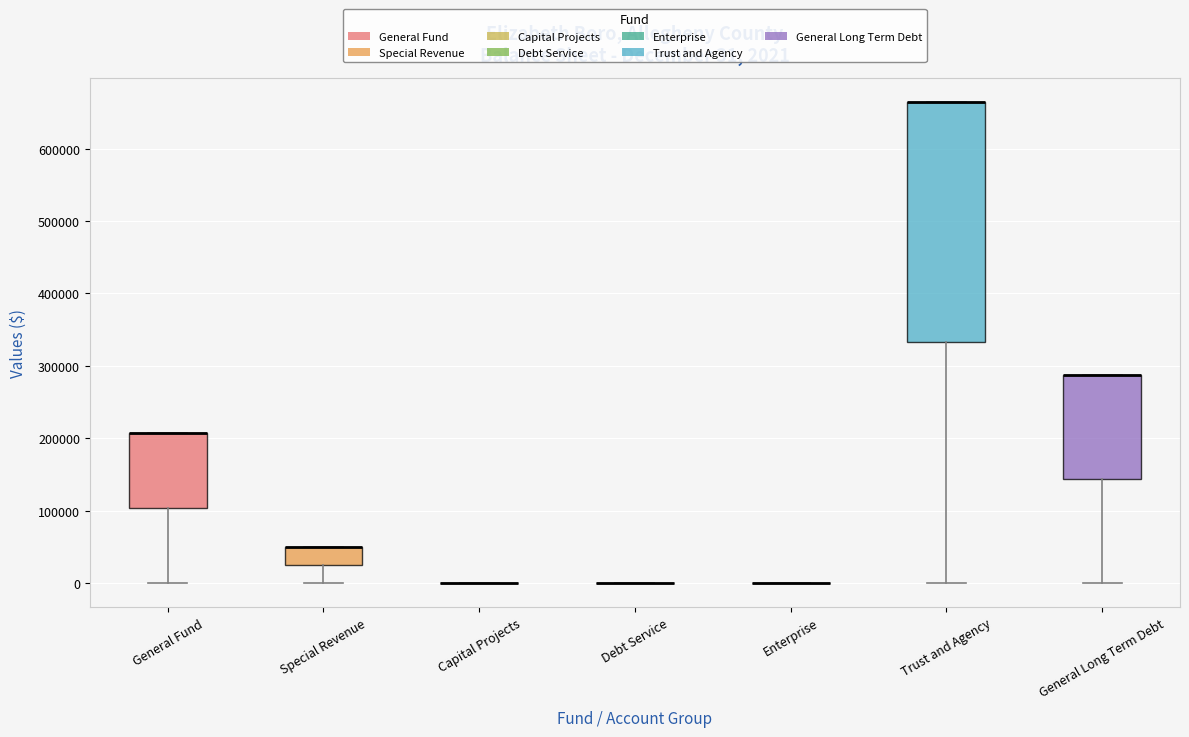

Which box is the tallest, from its lower edge to its upper edge?

Trust and Agency